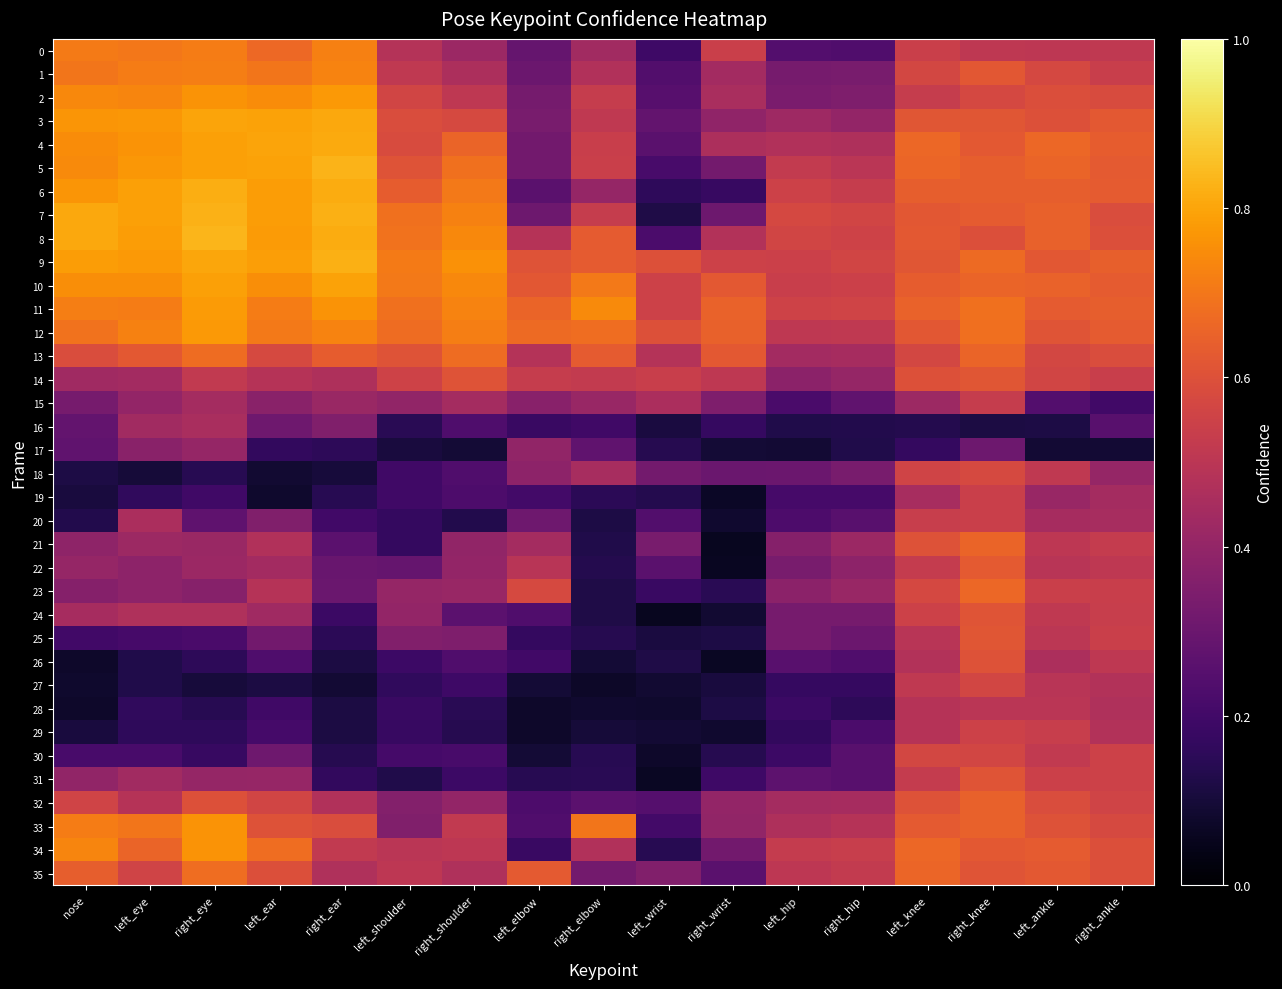

Between left_knee and left_elbow, which is larger?

left_knee